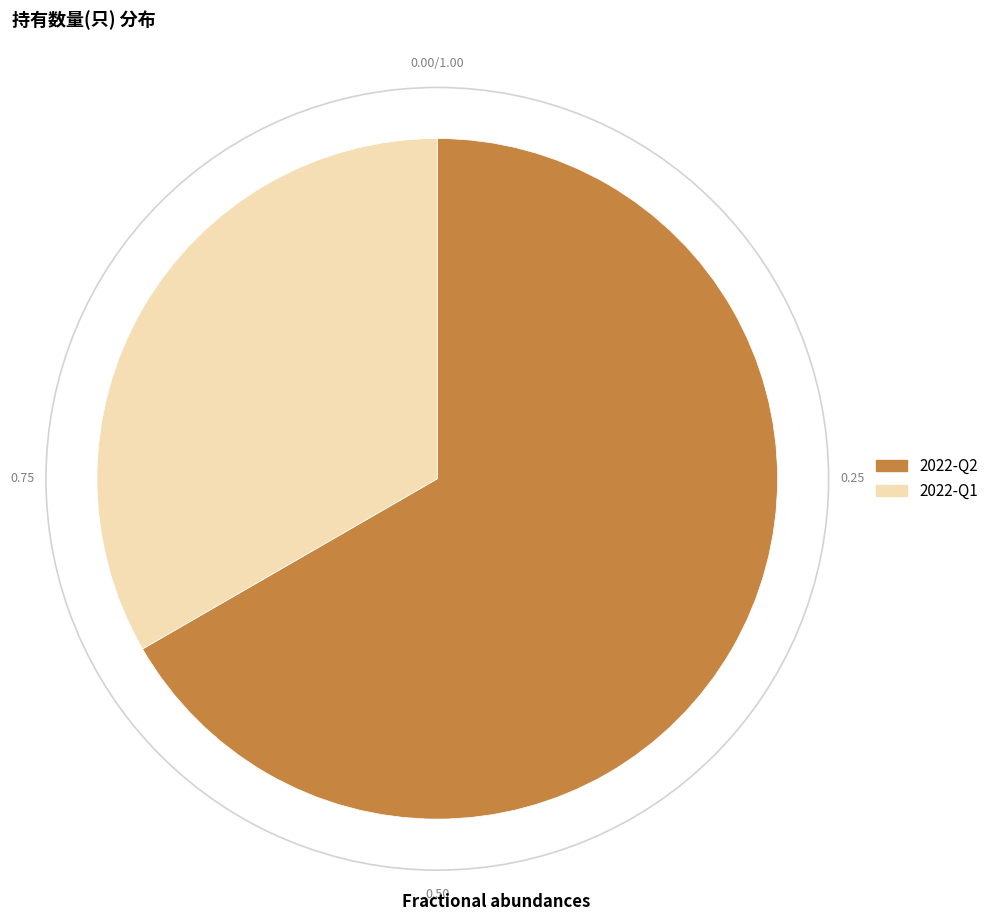

What is the majority slice?

2022-Q2